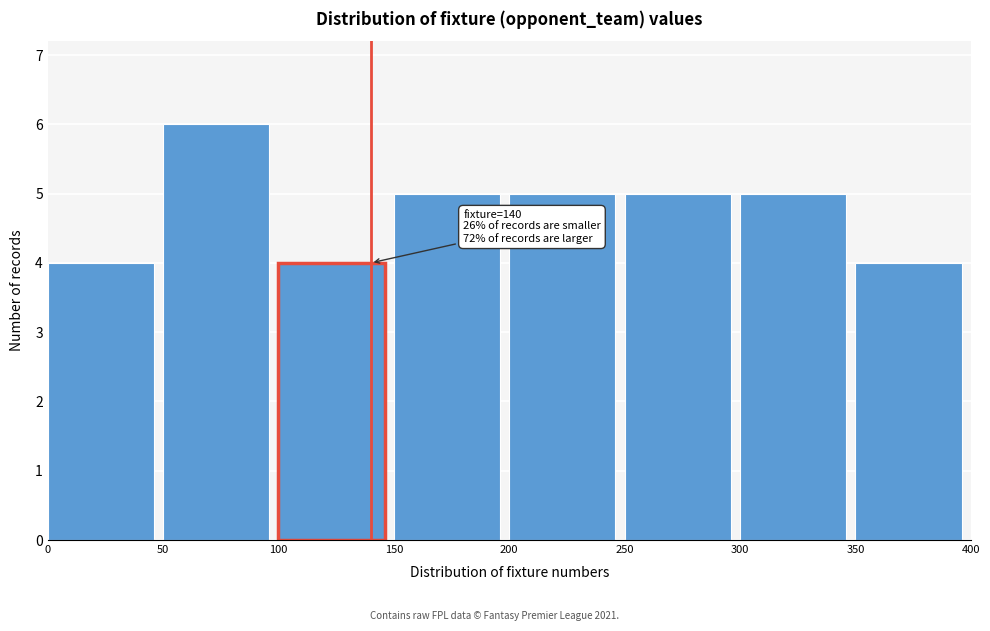

Which range on the x-axis has the tallest bar?

50 to 100